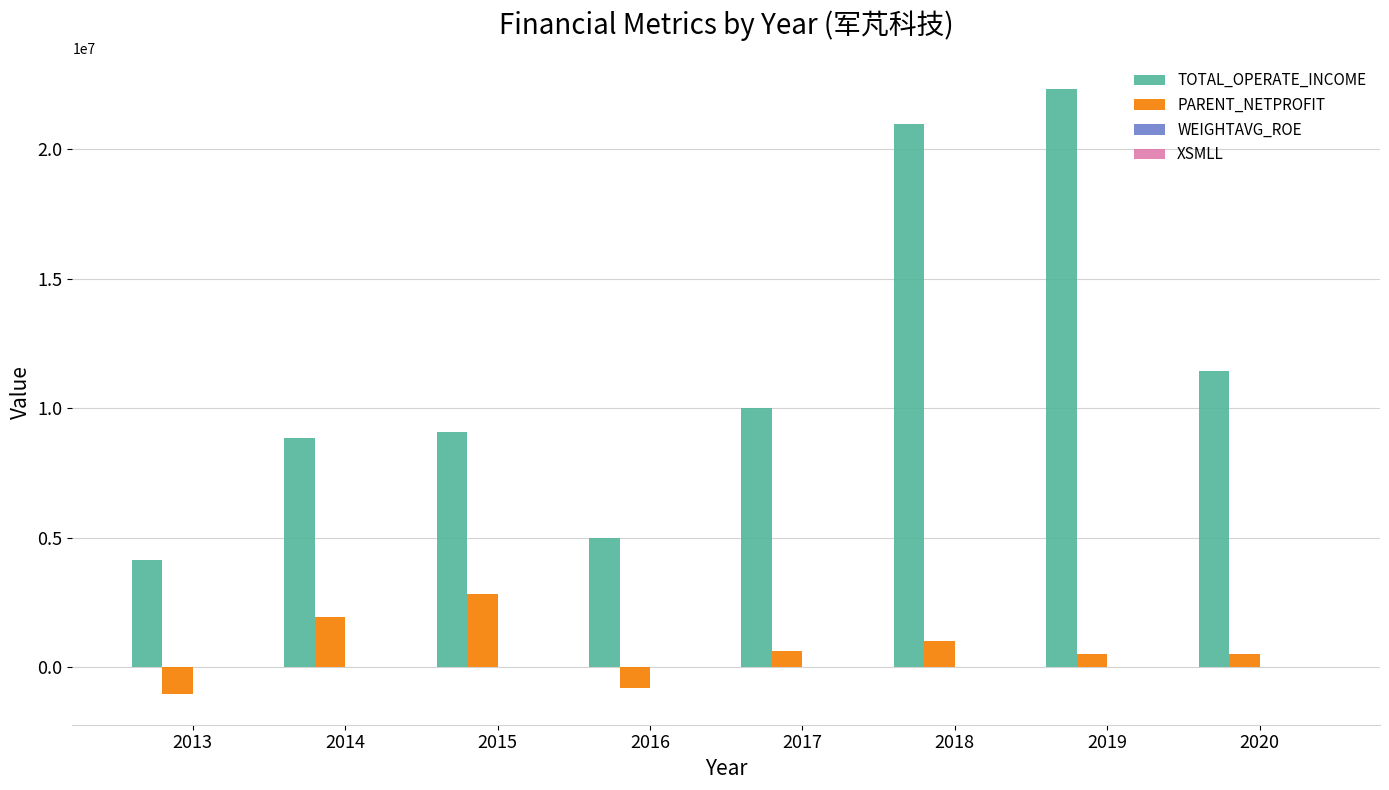

The value of PARENT_NETPROFIT at 2018 is 1006512.4. True or false?

True